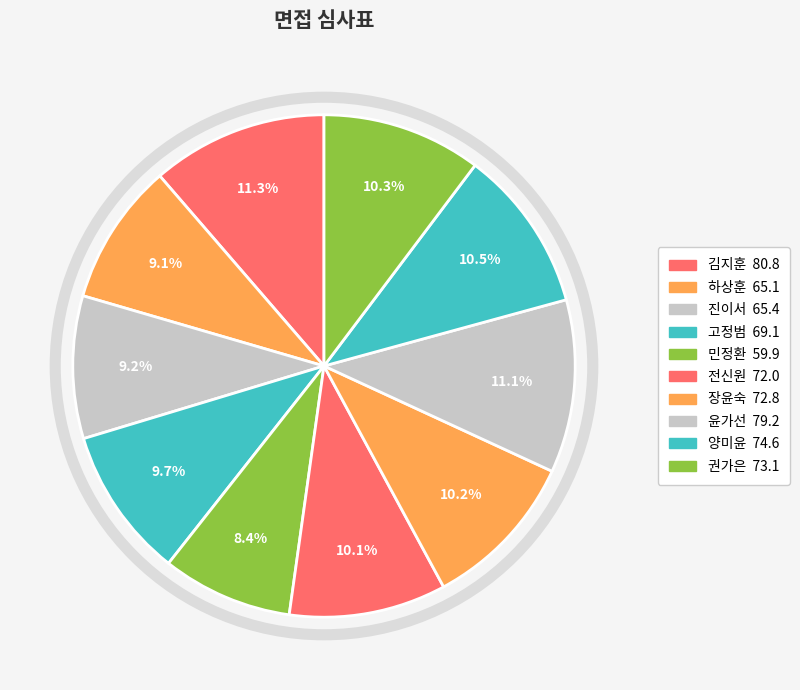

Is there a majority slice in this chart?

No